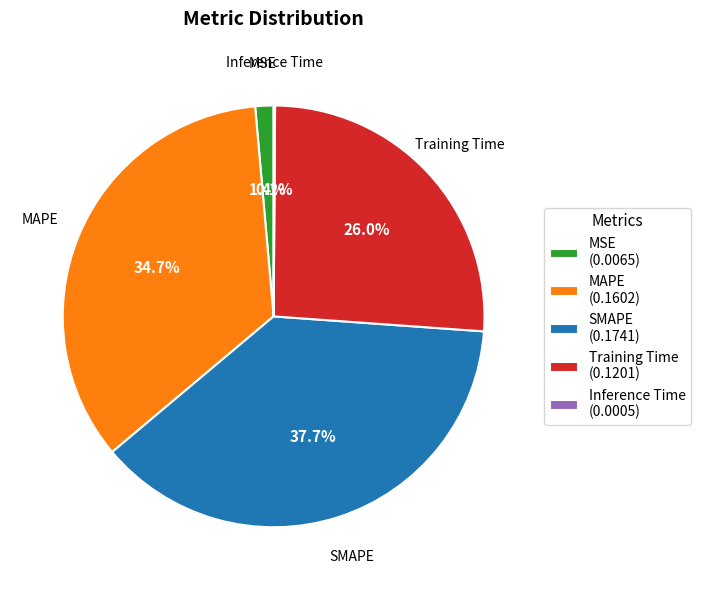

Is there a majority slice in this chart?

No